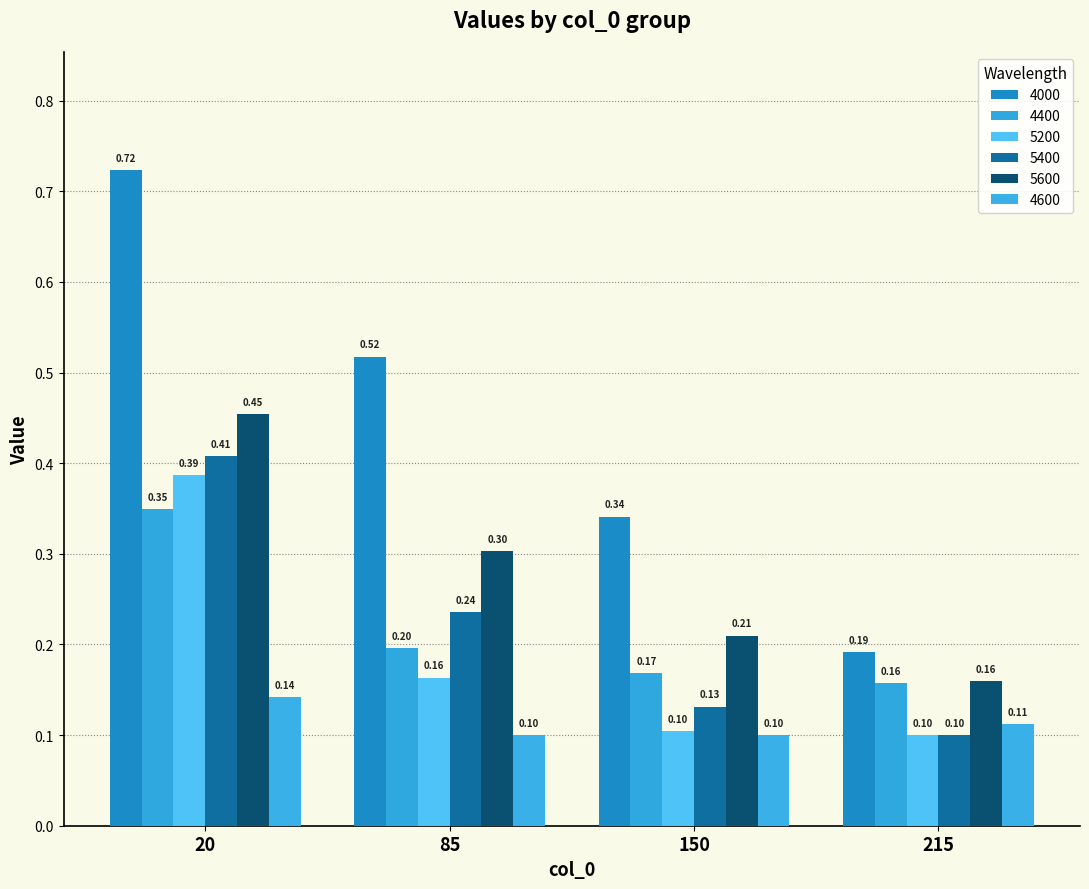

Which series has the widest spread of values?

4000